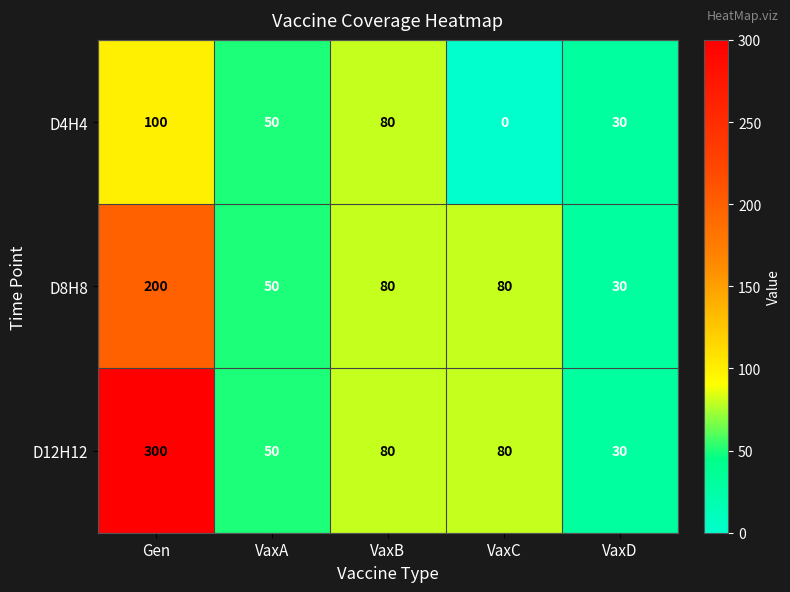

Which series changed the most between Gen and VaxD?

D12H12